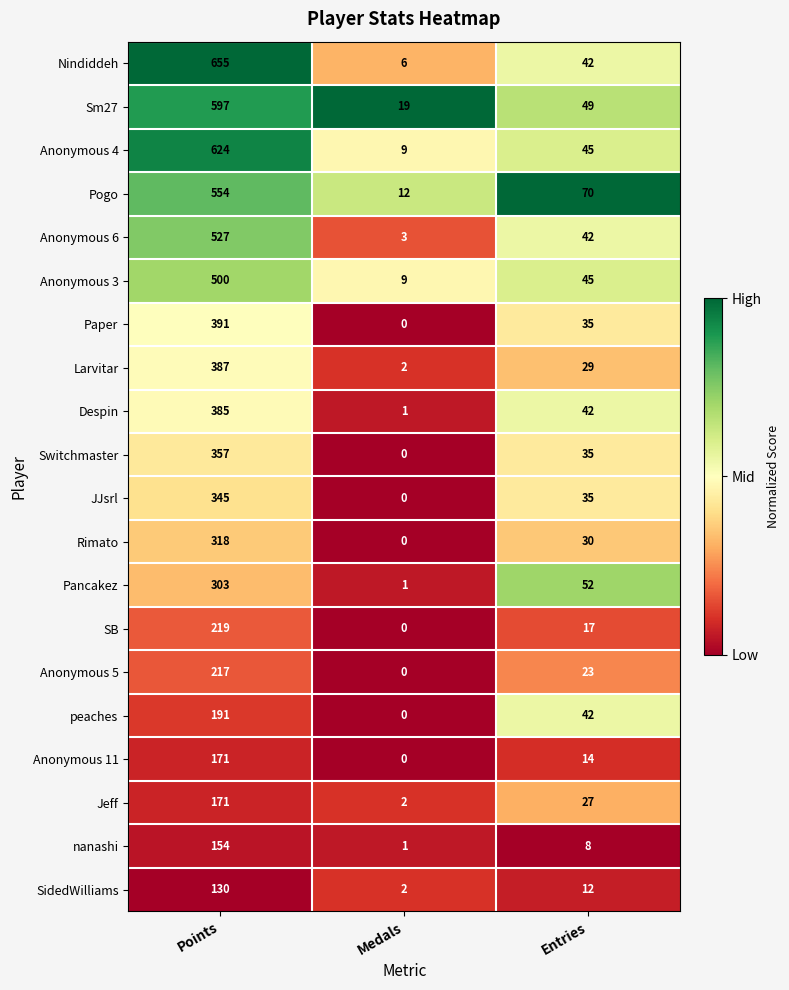

What is the difference between the Anonymous 4 values at Medals and Entries?

36